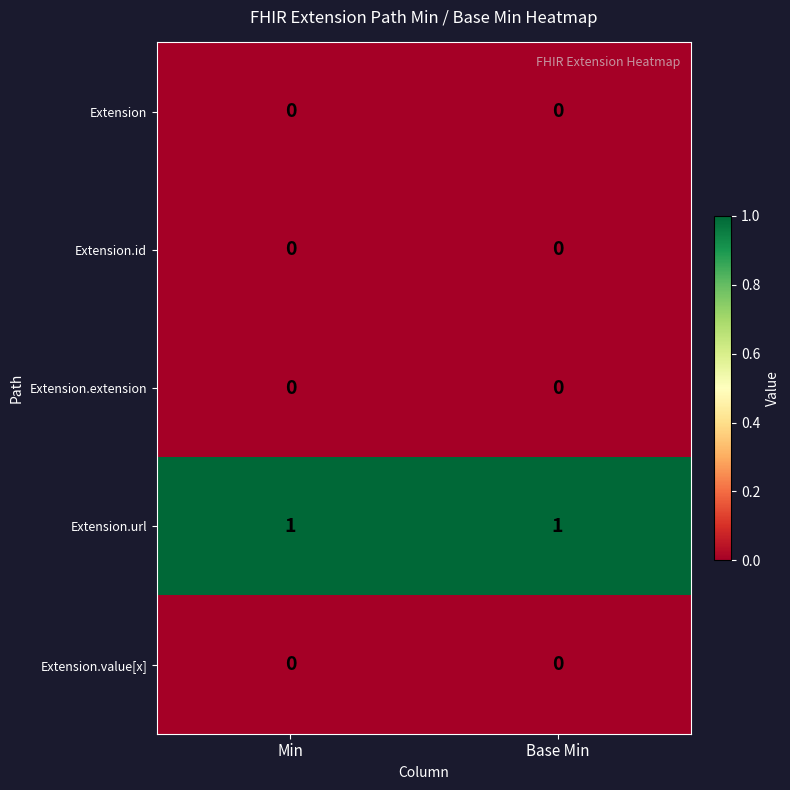

Which series has the largest total across all categories?

Extension.url